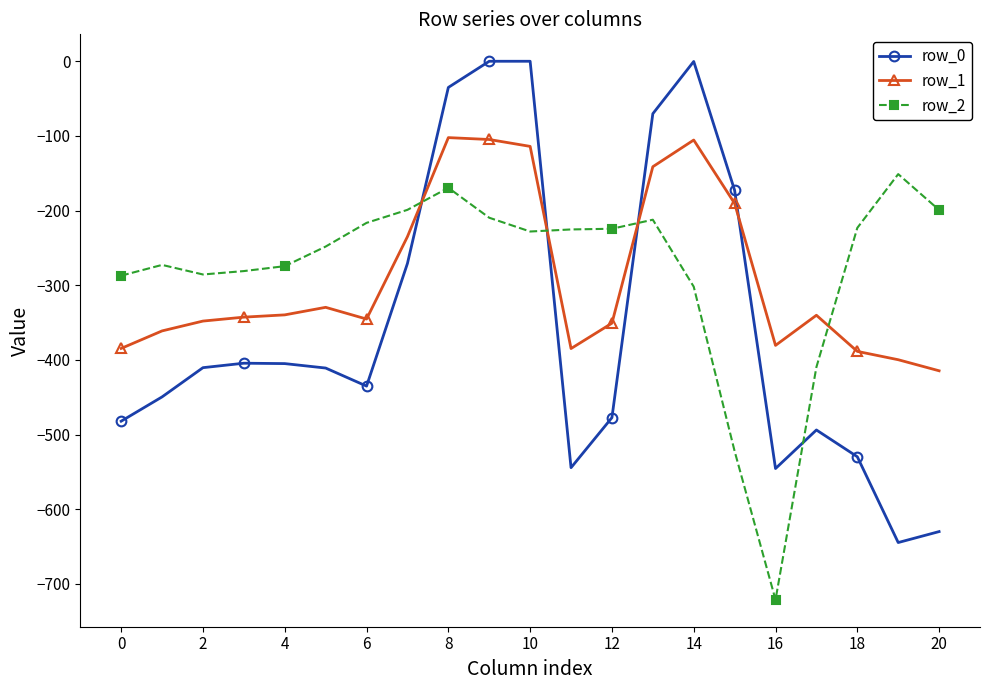

How many lines are shown in the chart?

3